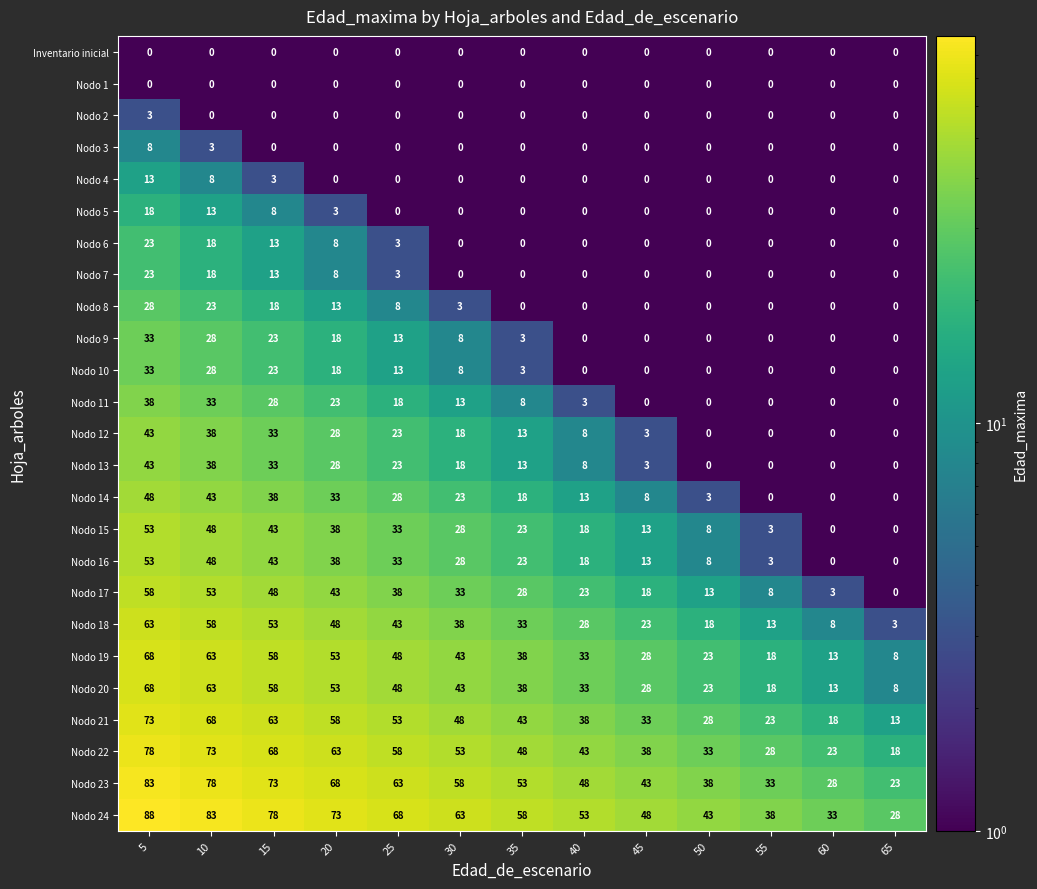

At which category does the chart reach its peak across all series?

5